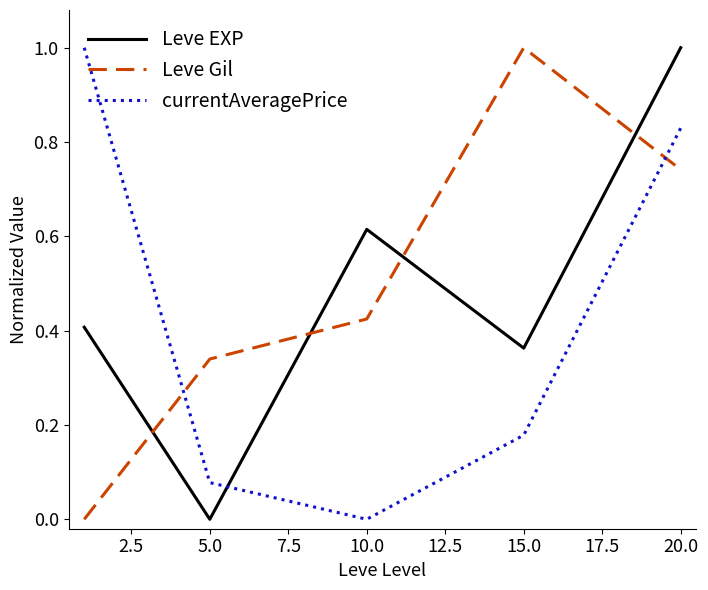

What is the difference between the maximum and minimum values in the Leve EXP series?

1.0